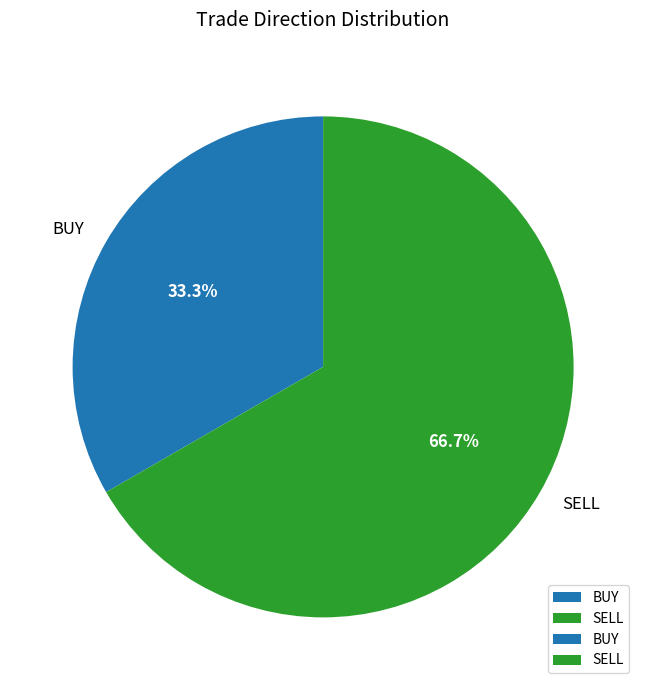

To the nearest percent, what portion does SELL represent?

67%